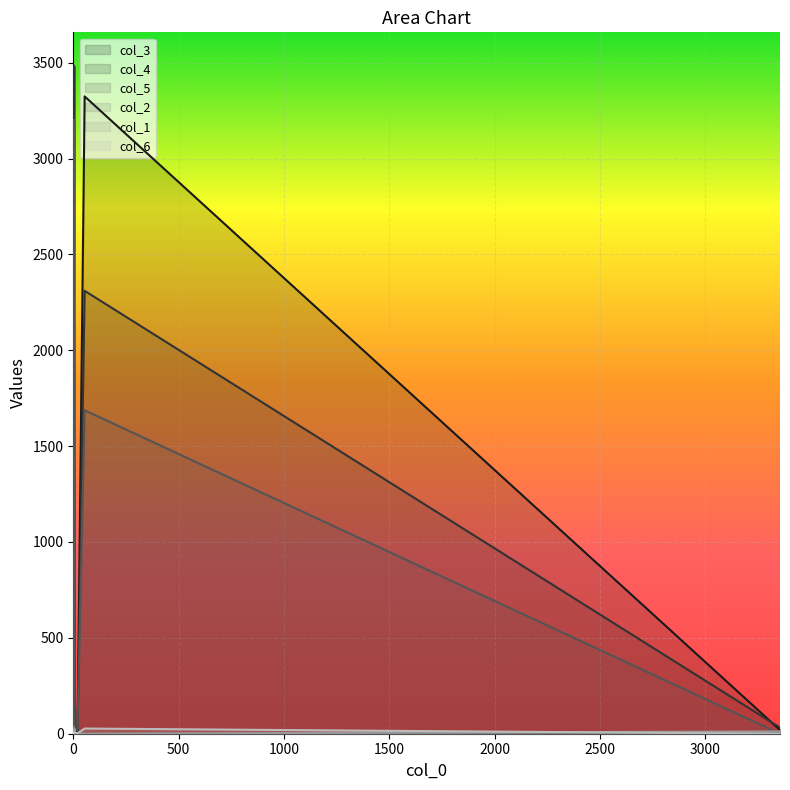

What are all the series names shown in the legend?

col_3, col_4, col_5, col_2, col_1, col_6